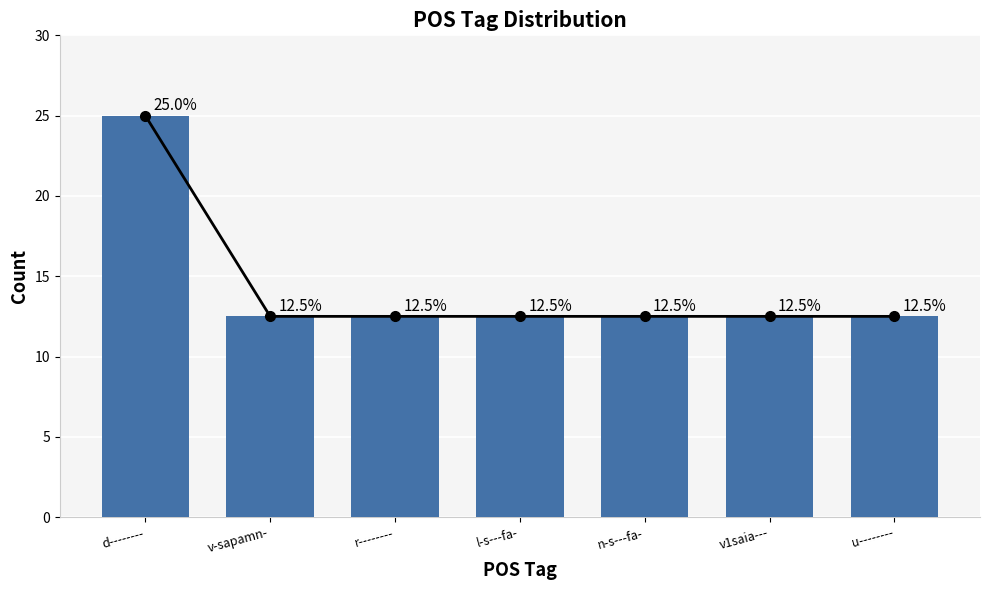

The value at r-------- is 5.7. True or false?

False